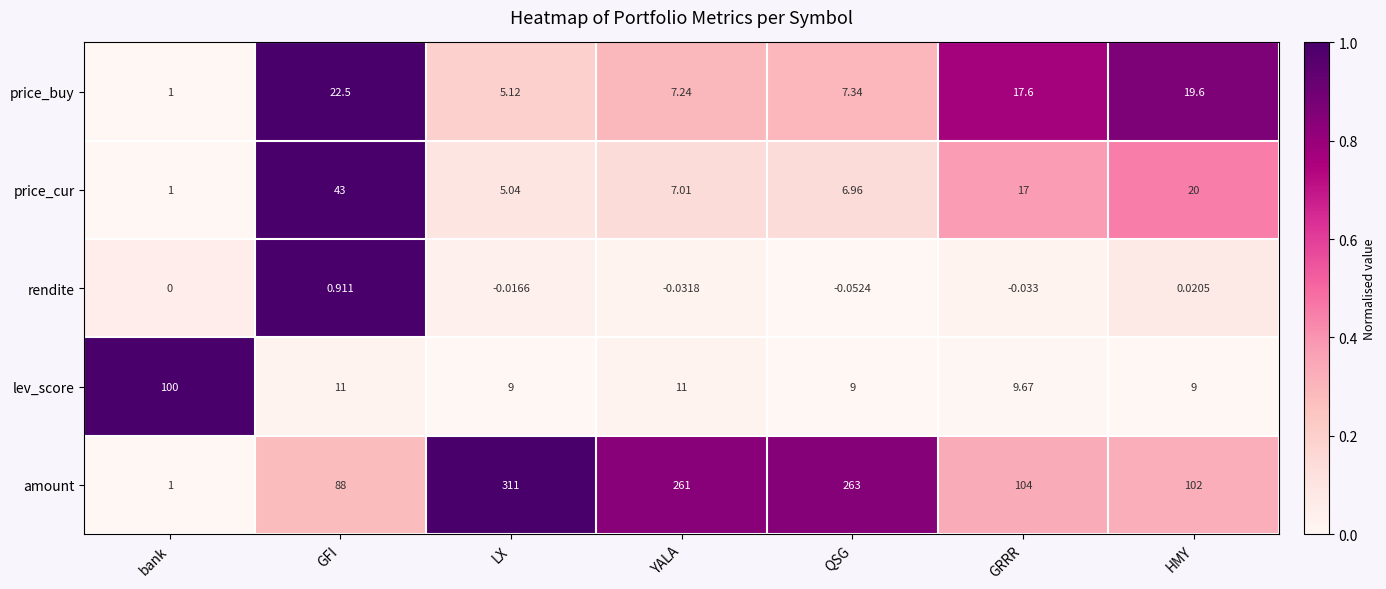

Where does the price_cur series first go above 7?

GFI